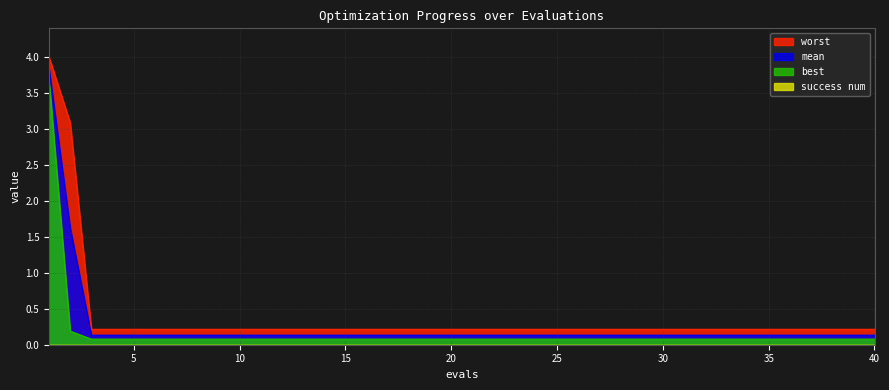

What is the value of the mean point at the 28th from the left?

0.1